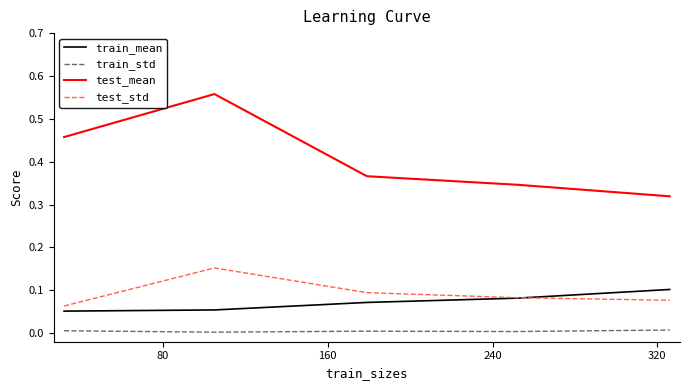

True or false: test_mean and train_mean cross at least once.

False